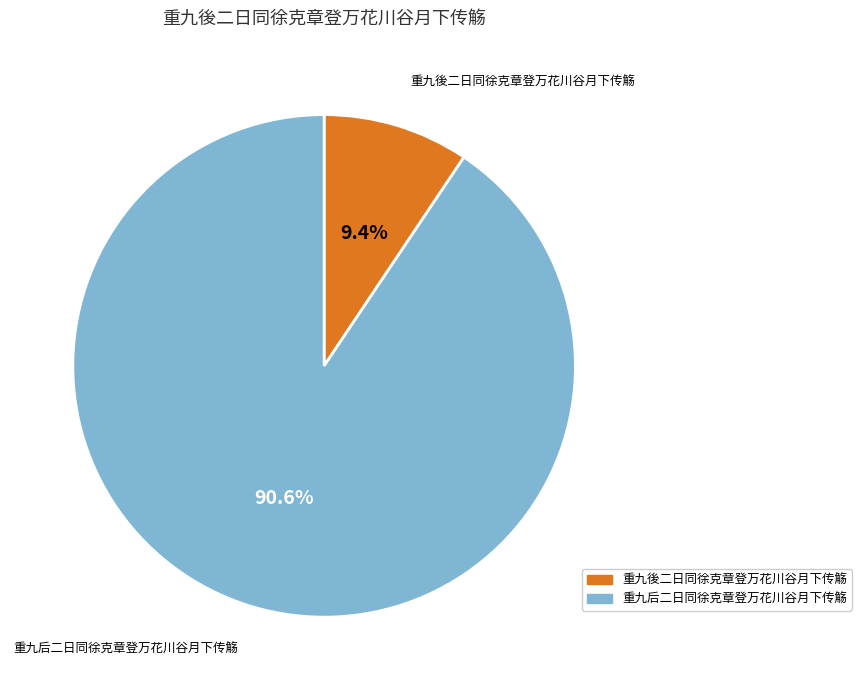

What is the largest slice in the pie chart?

重九后二日同徐克章登万花川谷月下传觞